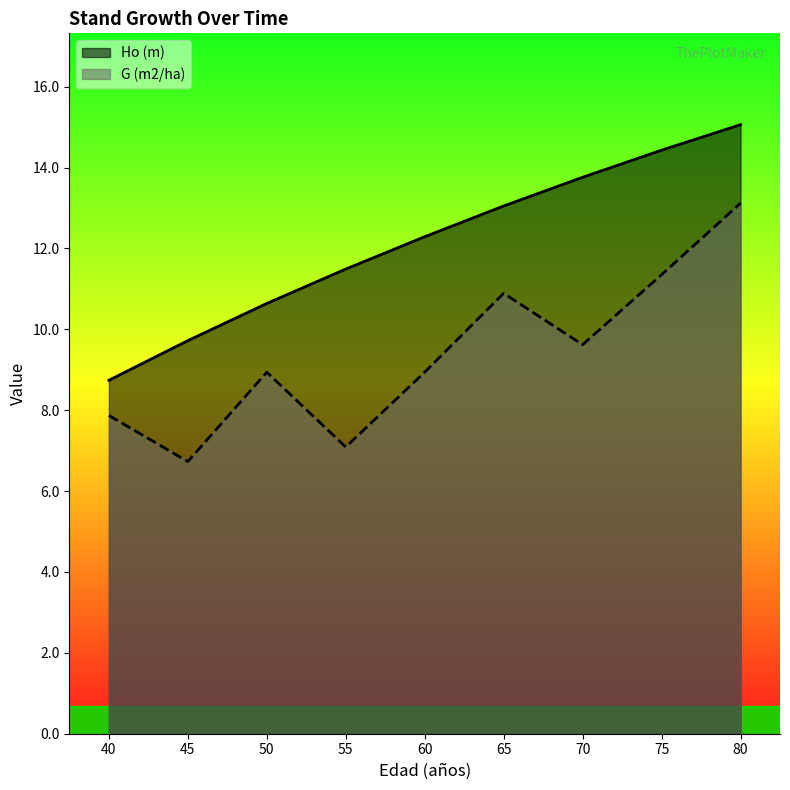

What is the value of the G (m2/ha) point at the 8th from the left?

11.3